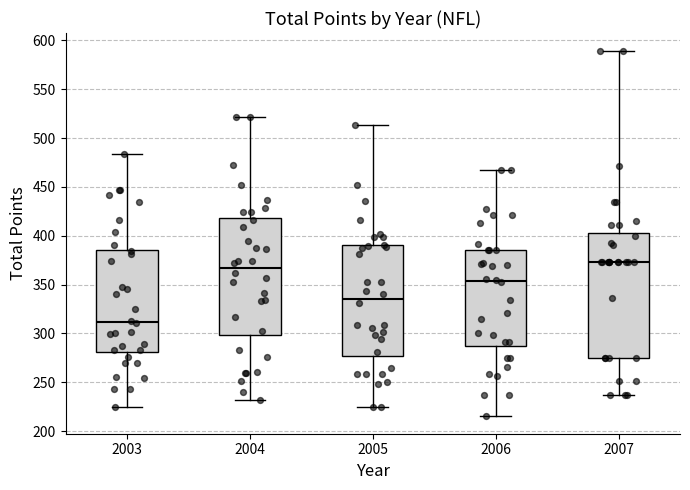

Where does the median line of the box at x = 2006 sit on the y-axis? The values are not printed on the chart, so give them approximately, as read against the axis.

355